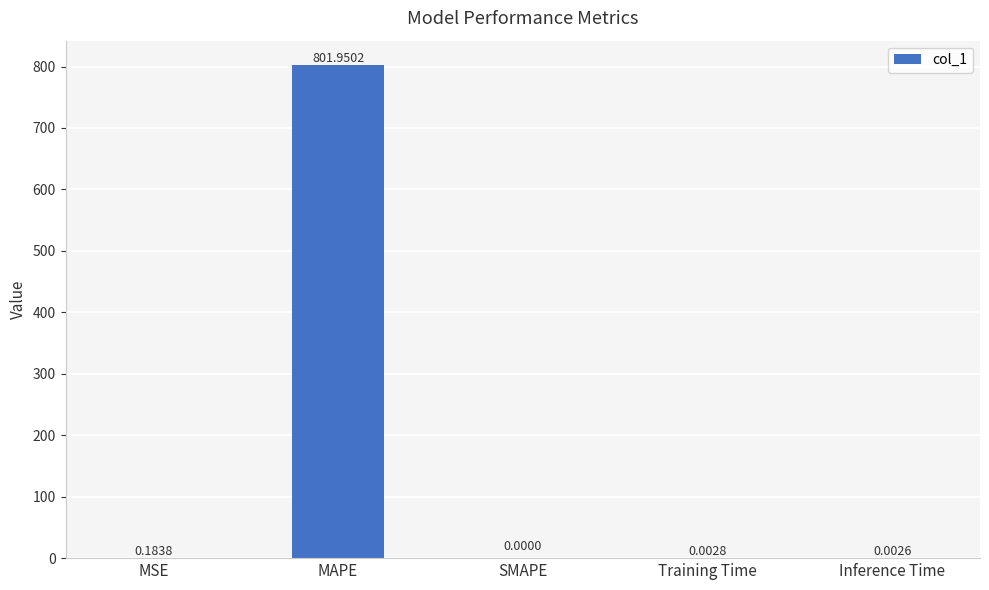

Where is the data nearest to the value 400?

MSE